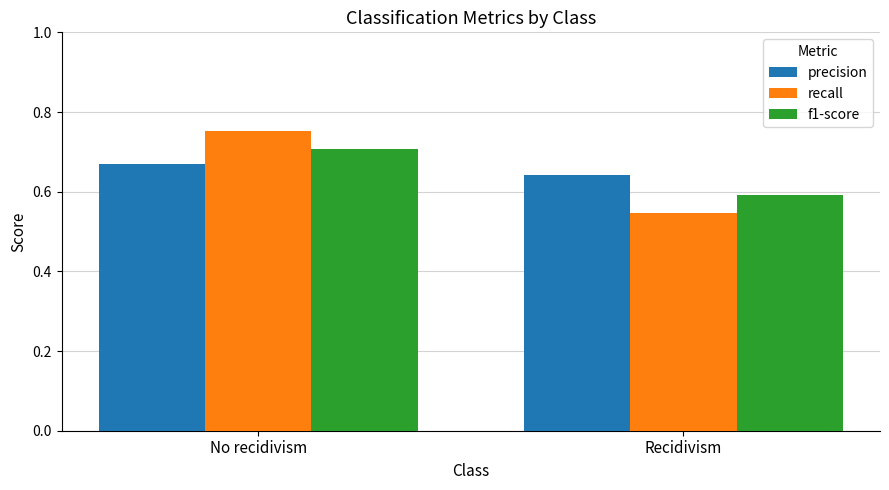

What are all the series names shown in the legend?

precision, recall, f1-score